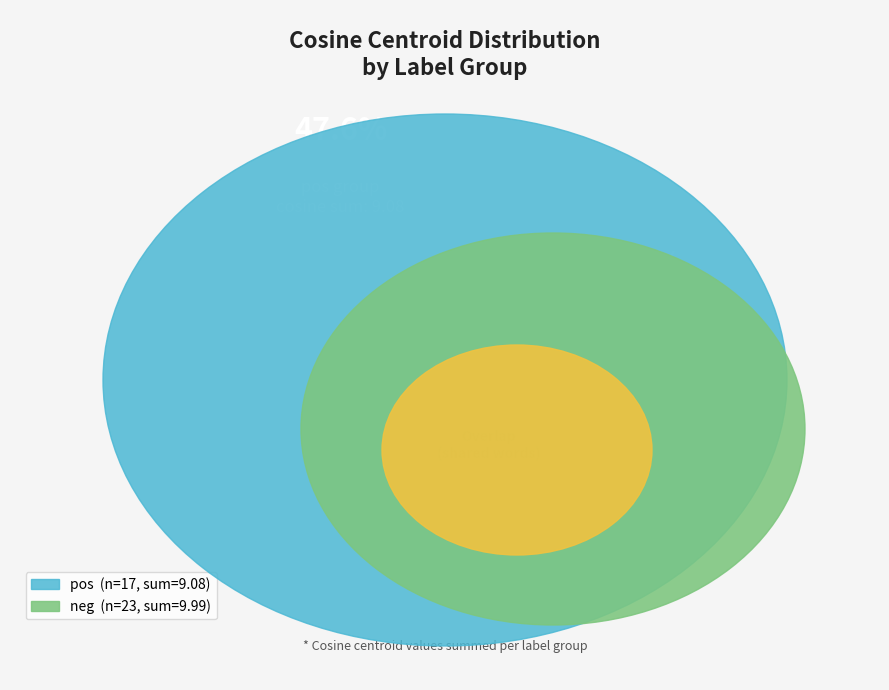

How many slices are in this pie chart?

40